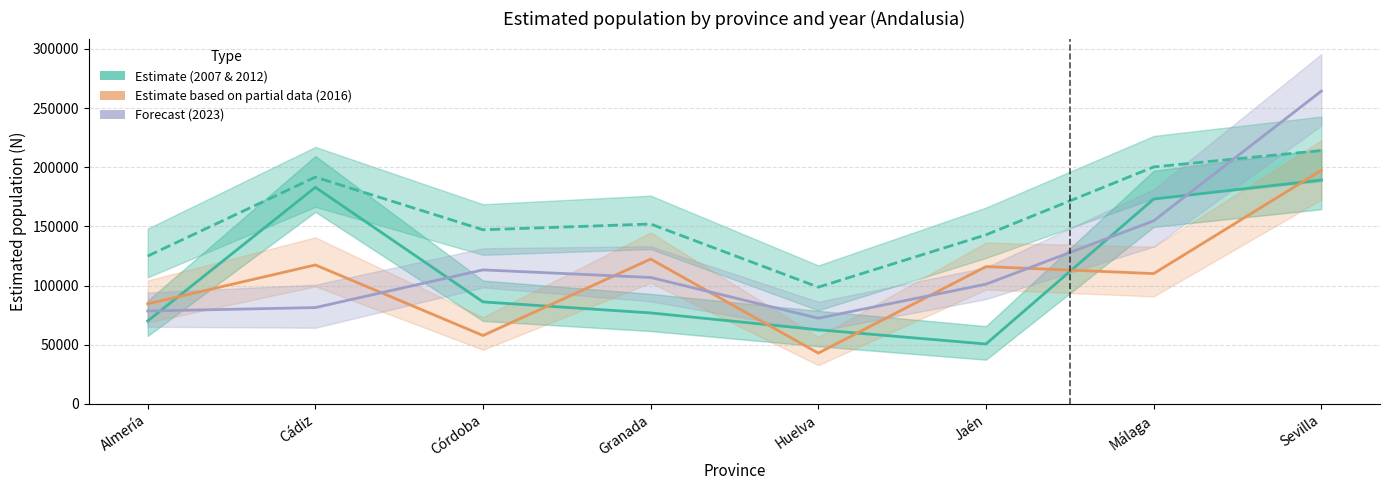

Which has a higher value, Sevilla or Málaga?

Sevilla